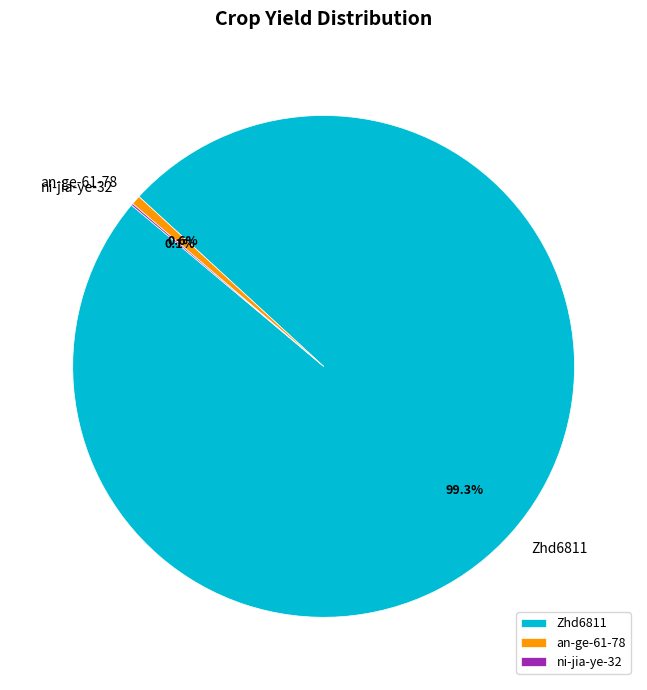

Between an-ge-61-78 and Zhd6811, which is larger?

Zhd6811